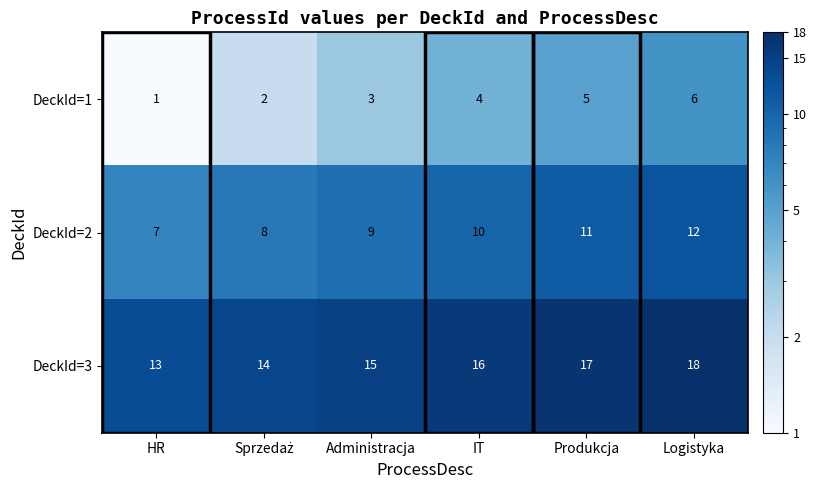

What is the sum of all DeckId=3 values?

93